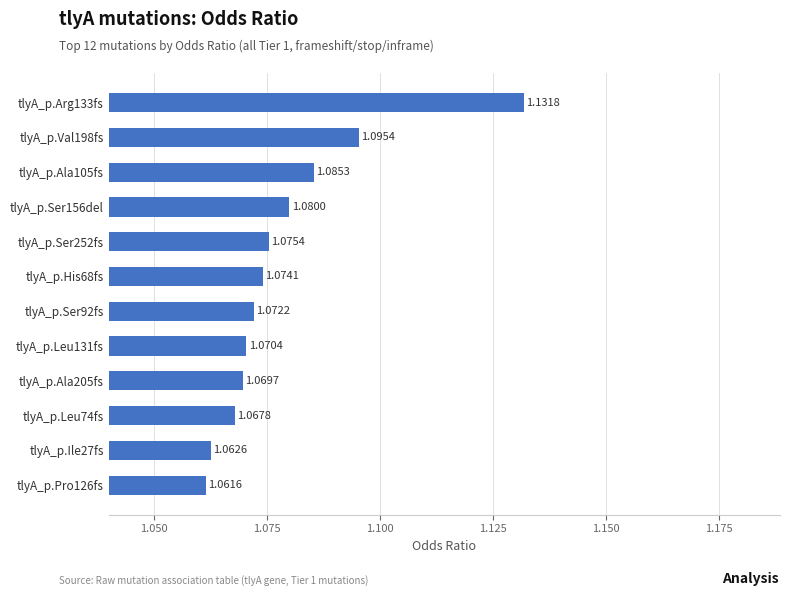

Which label corresponds to the largest value in the chart?

tlyA_p.Arg133fs